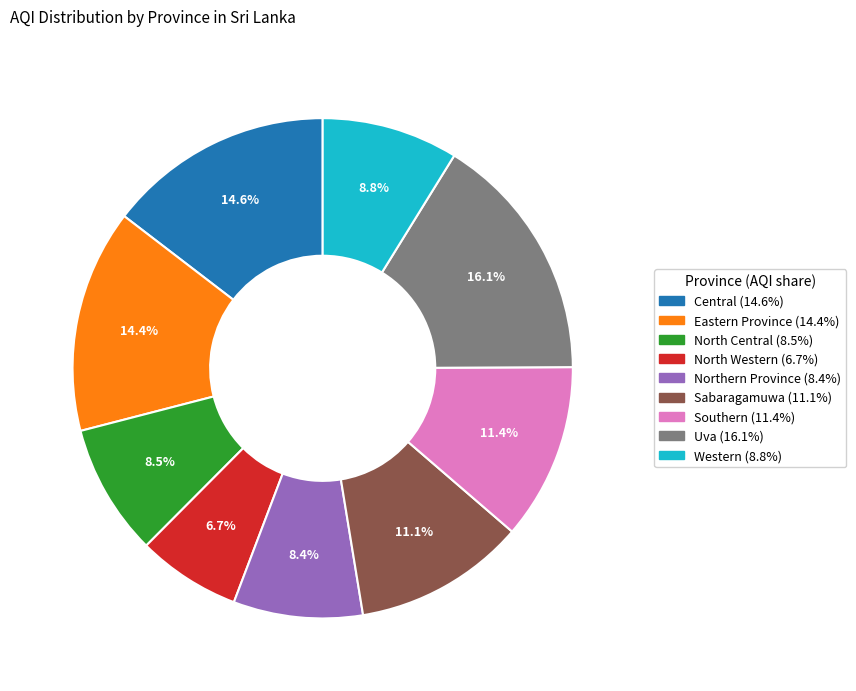

How many segments does this pie chart have?

9